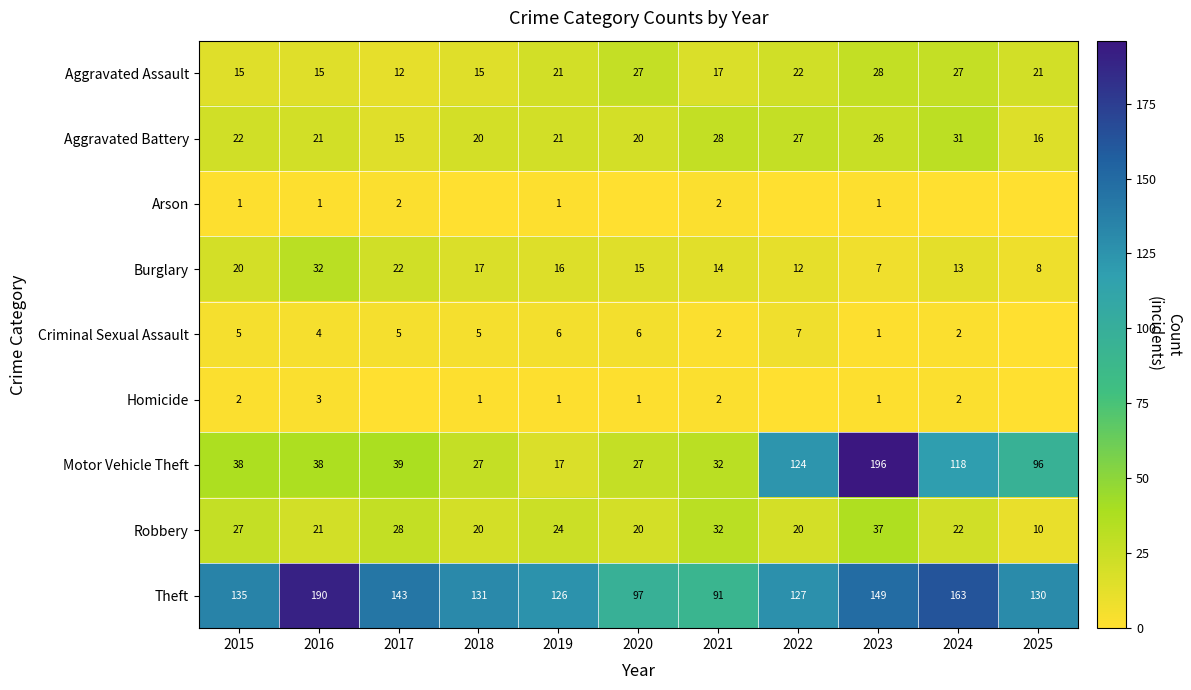

At which category is the sum across all series the highest?

2023